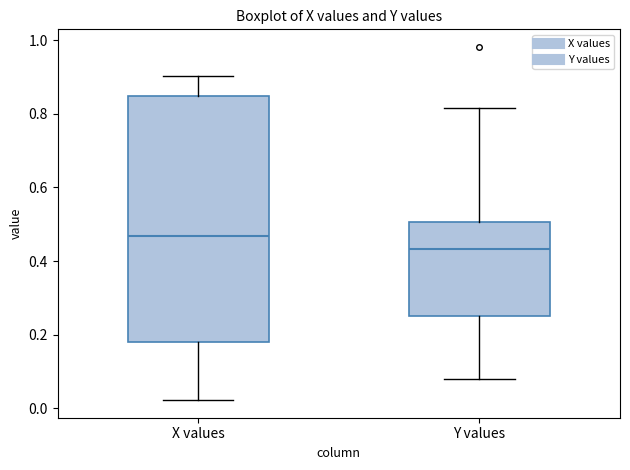

Which box is the tallest, from its lower edge to its upper edge?

X values